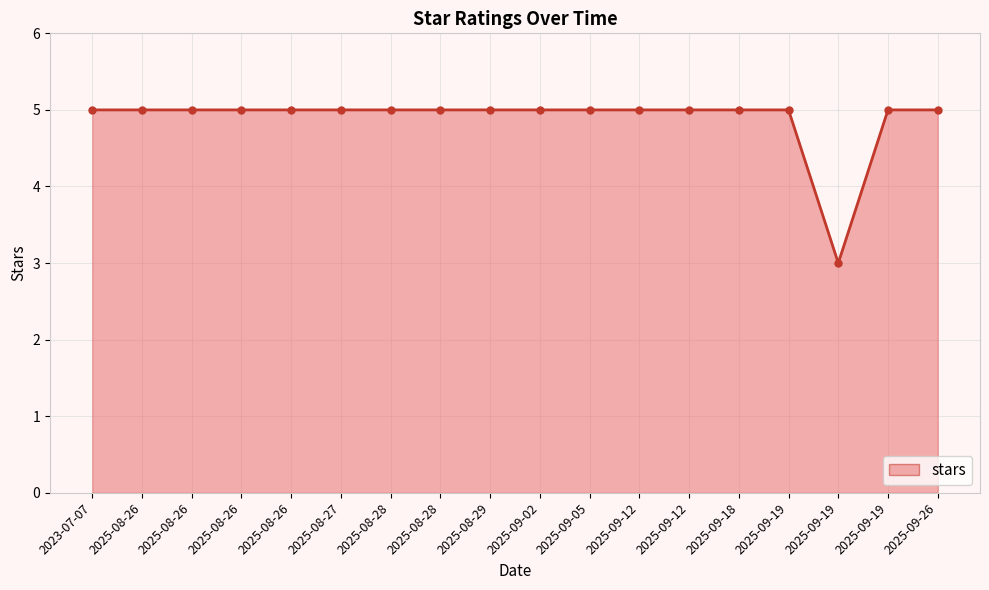

Reading right to left, what are all the values shown in this chart?

2025-09-26=5	2025-09-19=5	2025-09-19=3	2025-09-19=5	2025-09-18=5	2025-09-12=5	2025-09-12=5	2025-09-05=5	2025-09-02=5	2025-08-29=5	2025-08-28=5	2025-08-28=5	2025-08-27=5	2025-08-26=5	2025-08-26=5	2025-08-26=5	2025-08-26=5	2023-07-07=5